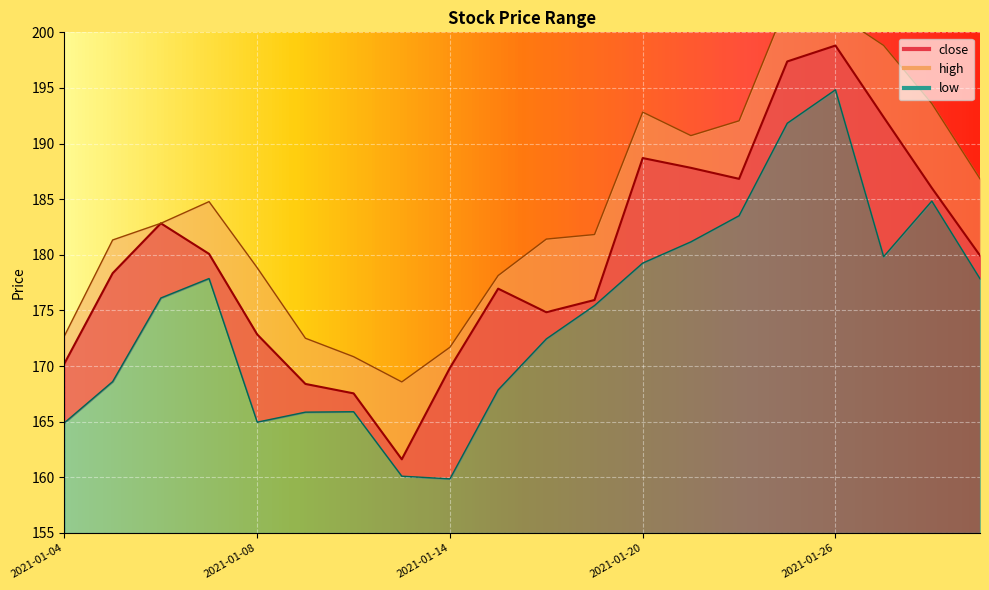

Which series has the largest range (max minus min)?

close